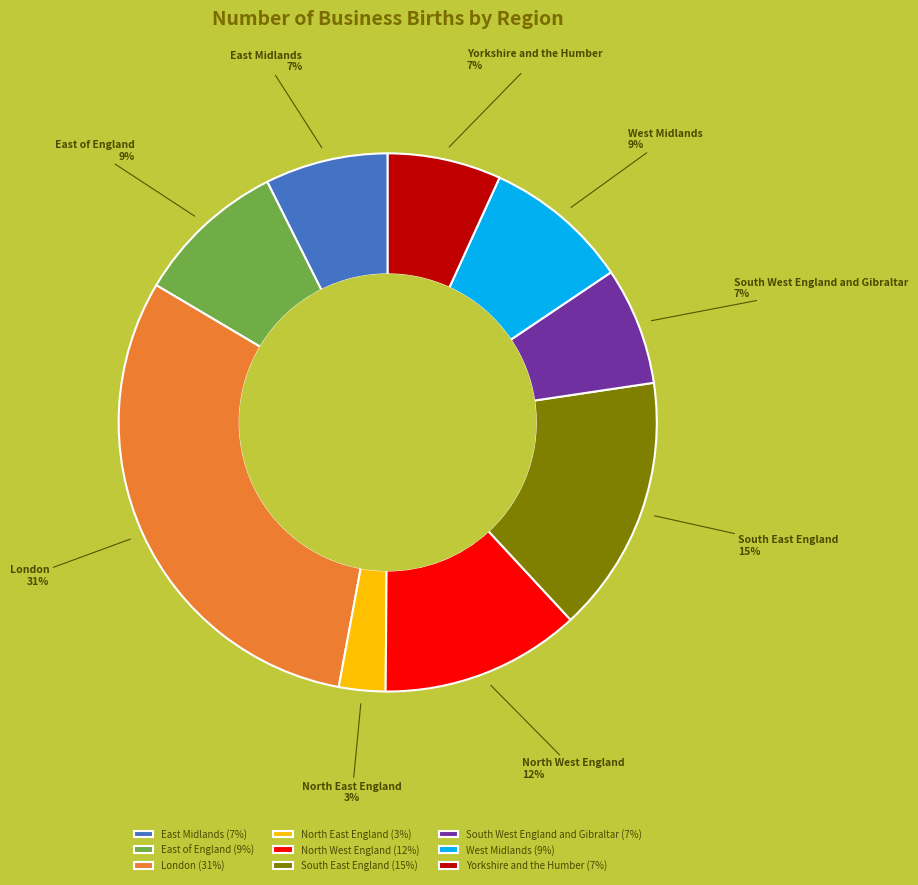

To the nearest percent, what is the combined percentage of North West England and South West England and Gibraltar?

19%